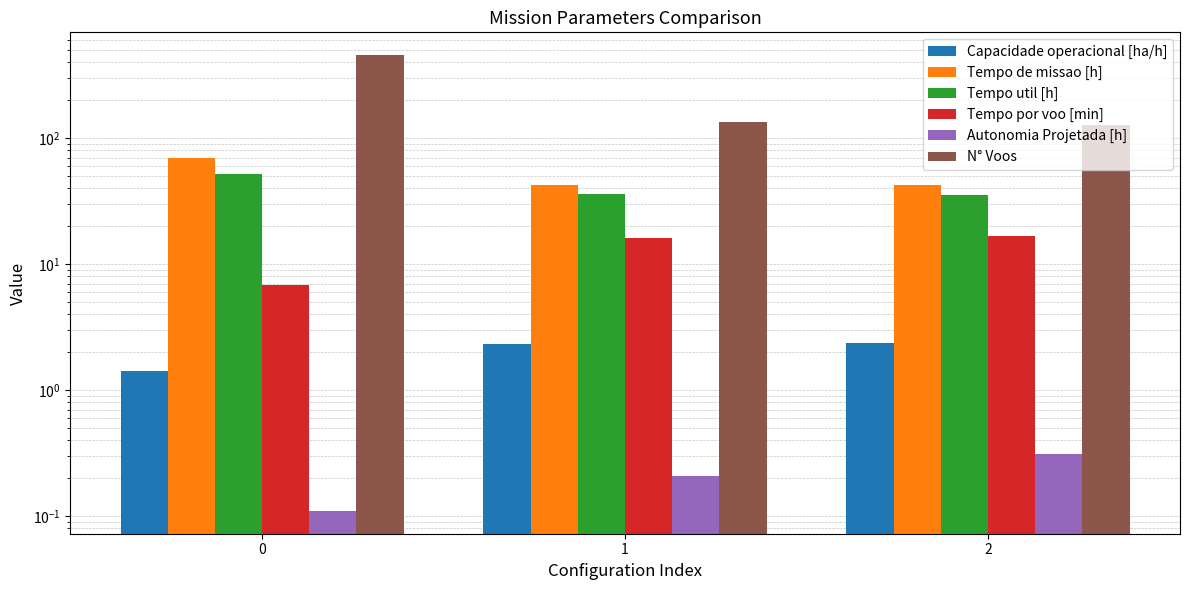

Reading right to left, extract all data points from this chart.

Capacidade operacional [ha/h]: 2.4	2.3	1.4
Tempo de missao [h]: 42.3	42.8	70.3
Tempo util [h]: 35.6	35.9	52.5
Tempo por voo [min]: 16.7	16.1	6.9
Autonomia Projetada [h]: 0.3	0.2	0.1
N° Voos: 128.0	134.0	457.0